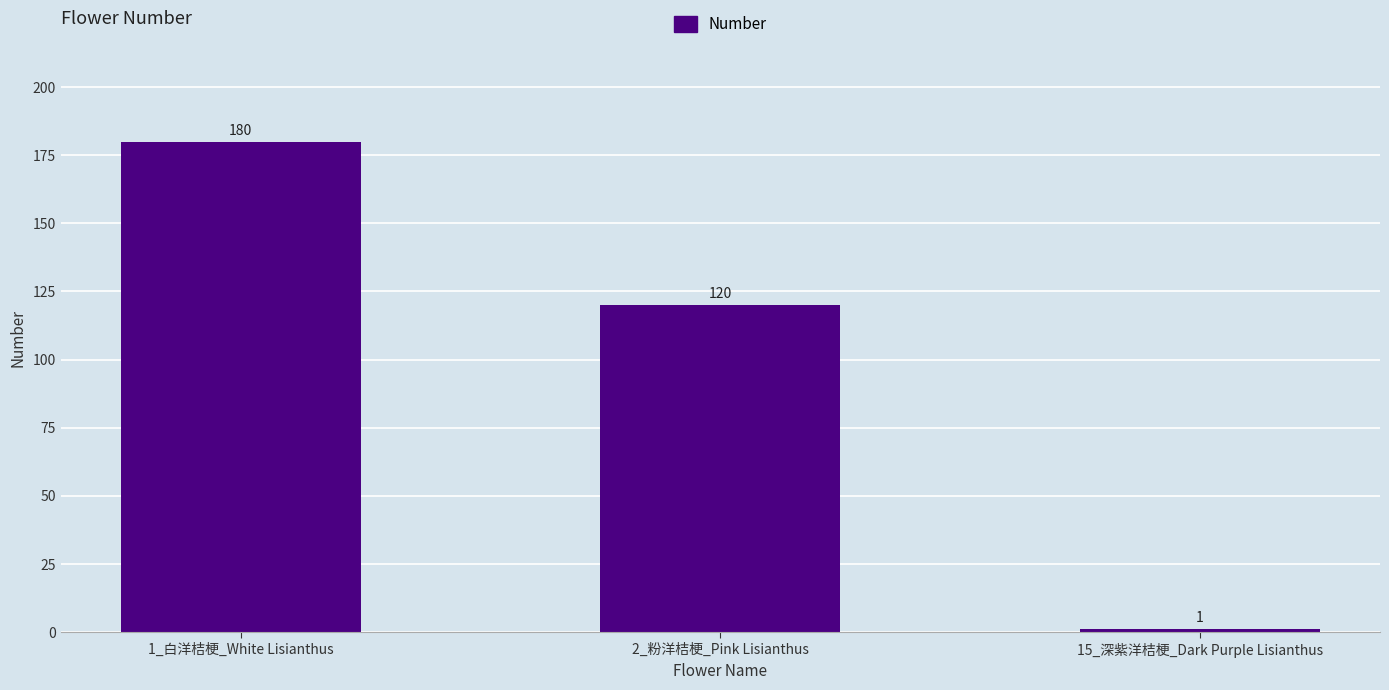

List the labels in order of value, smallest first.

15_深紫洋桔梗_Dark Purple Lisianthus, 2_粉洋桔梗_Pink Lisianthus, 1_白洋桔梗_White Lisianthus